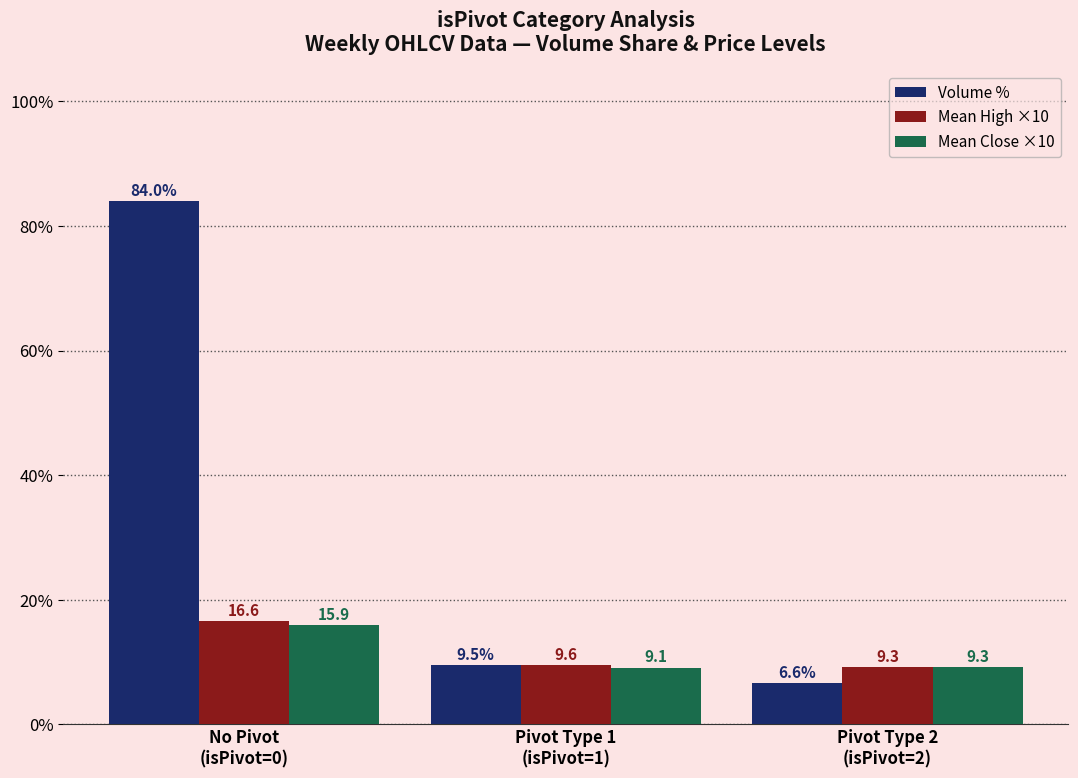

What is the difference between the maximum and minimum values in the Volume % series?

77.4